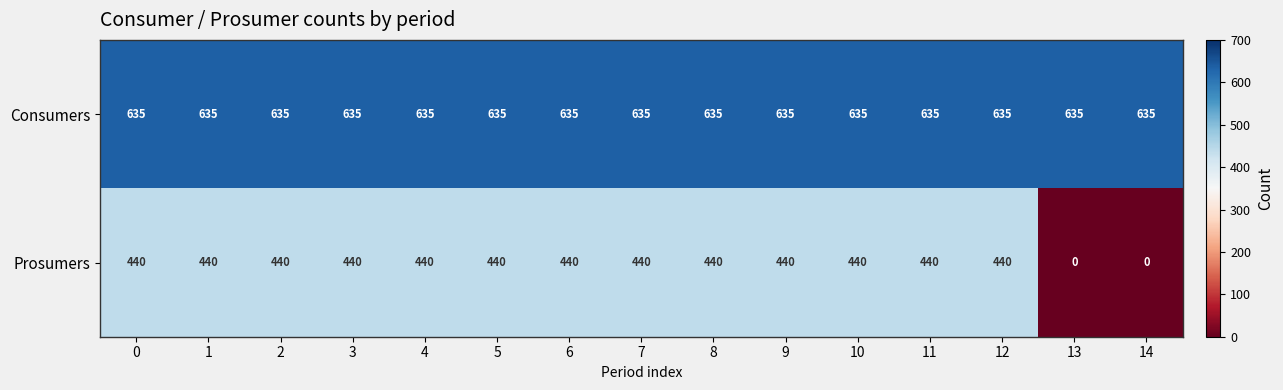

What is the total value across all series at 8?

1075